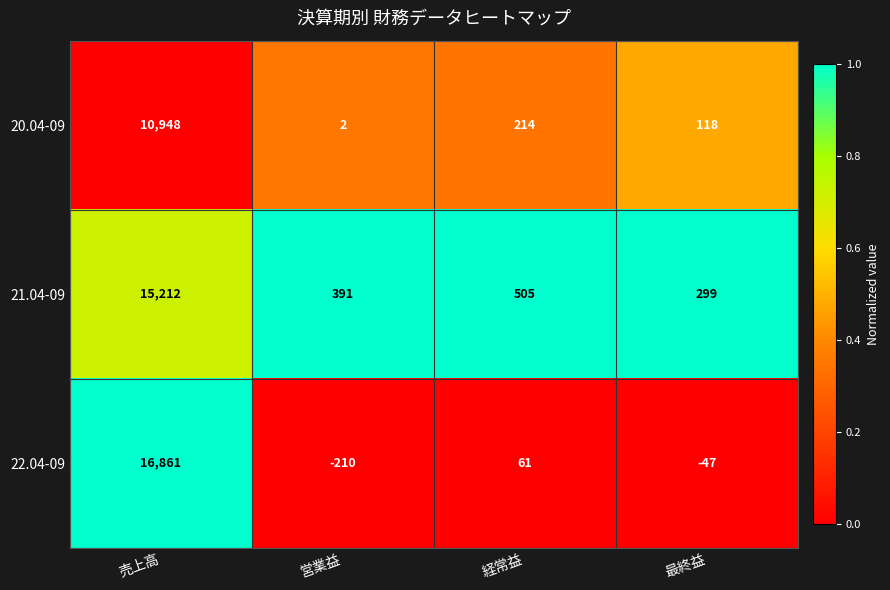

Reading right to left, list all the values displayed in this chart.

20.04-09: 118	214	2	10948
21.04-09: 299	505	391	15212
22.04-09: -47	61	-210	16861